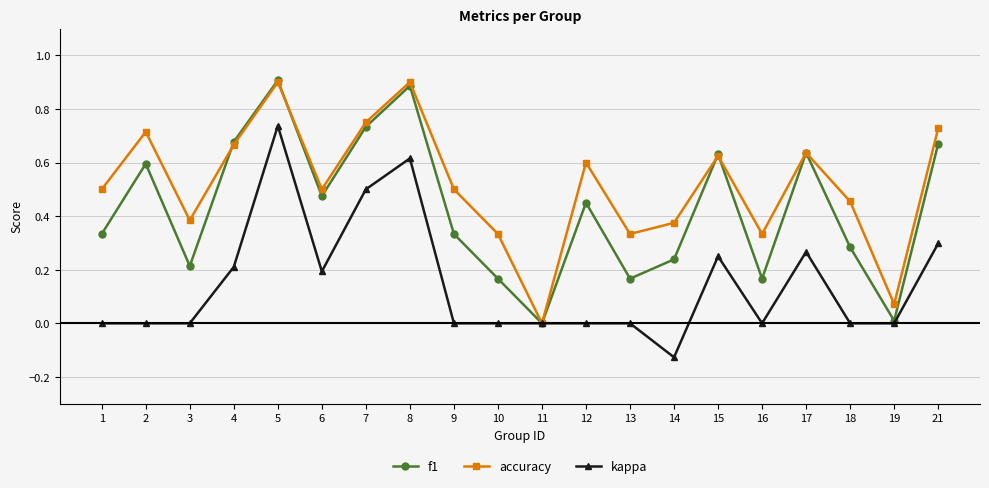

At which label does kappa reach its peak?

5